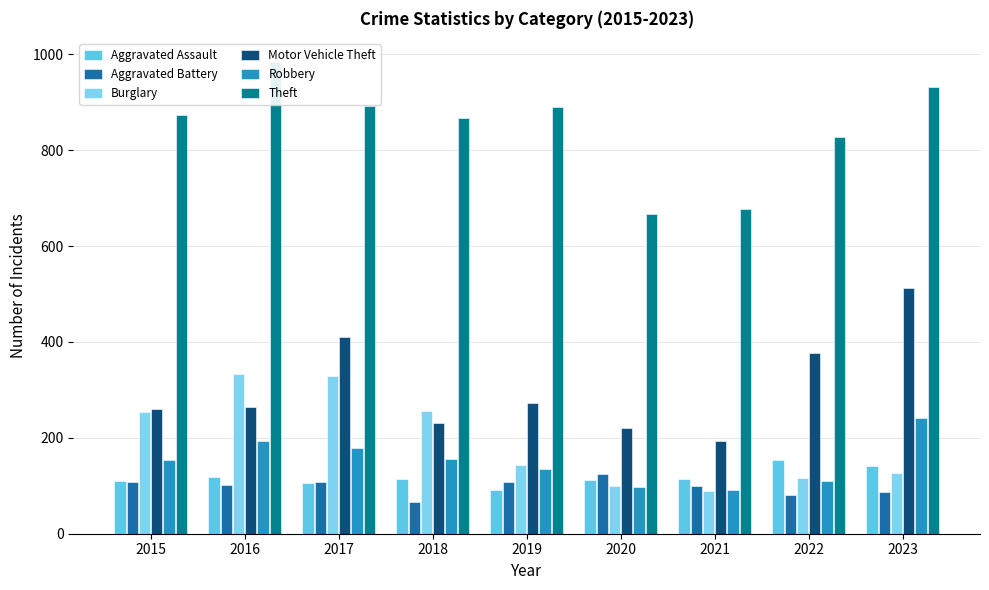

Reading right to left, extract all data points from this chart.

Aggravated Assault: 141	154	115	113	92	115	105	118	110
Aggravated Battery: 87	81	100	125	108	67	108	102	108
Burglary: 127	116	90	100	143	257	329	333	254
Motor Vehicle Theft: 512	376	193	221	273	231	411	265	261
Robbery: 242	111	91	97	135	155	178	194	154
Theft: 932	827	678	666	891	868	892	984	874